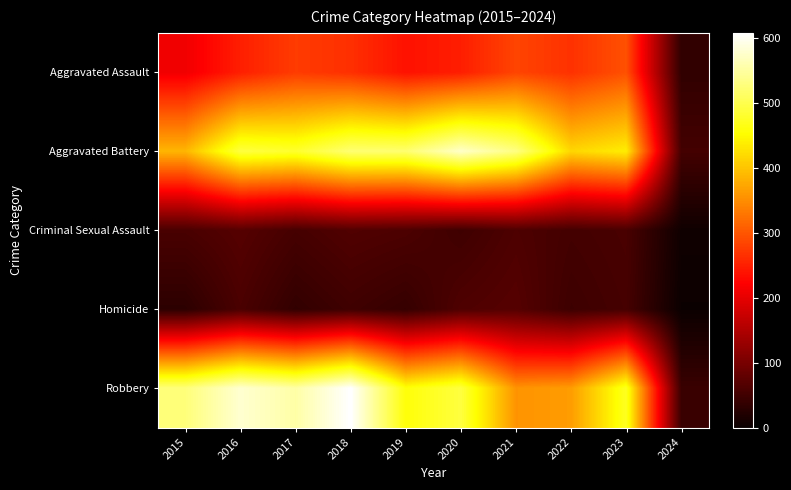

List the series in order of their peak value, highest first.

Robbery, Aggravated Battery, Aggravated Assault, Criminal Sexual Assault, Homicide